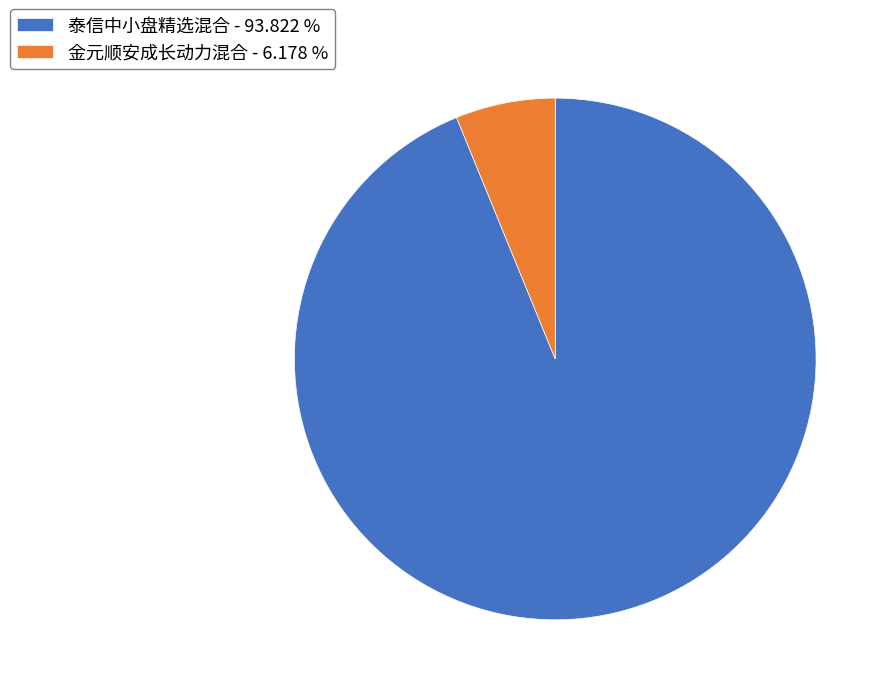

Which category has the smallest portion of the pie?

金元顺安成长动力混合